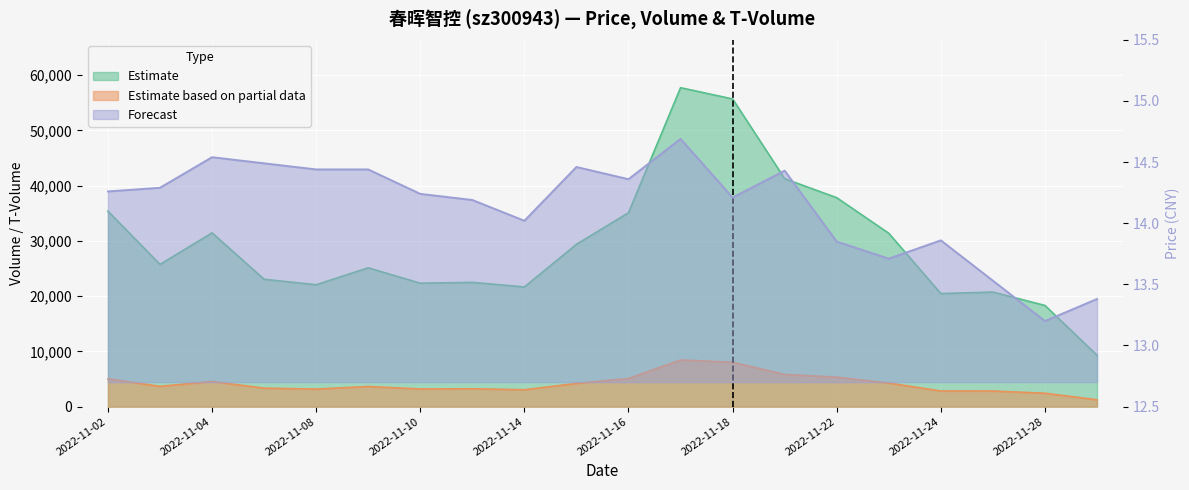

At which category is the sum across all series the highest?

2022-11-17